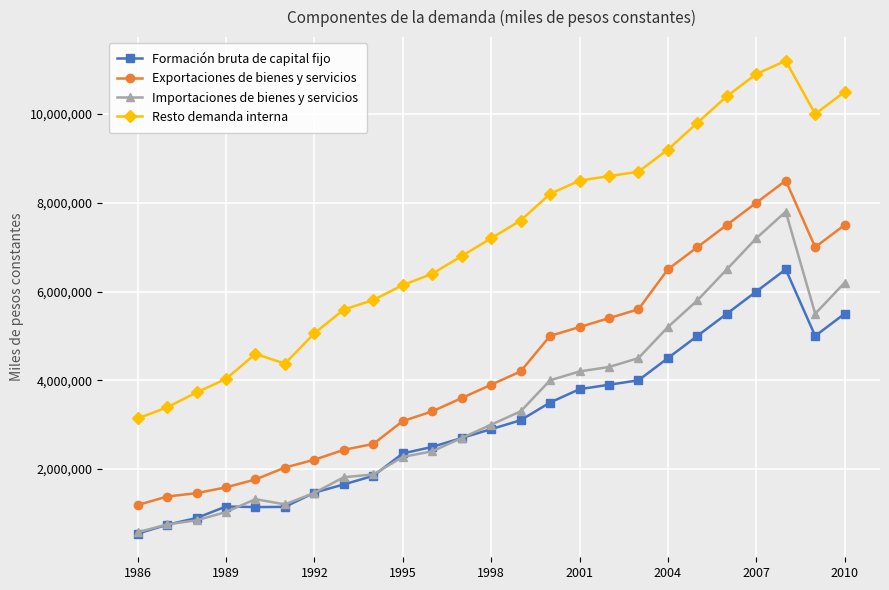

Is this an area chart (filled region under the line)?

No